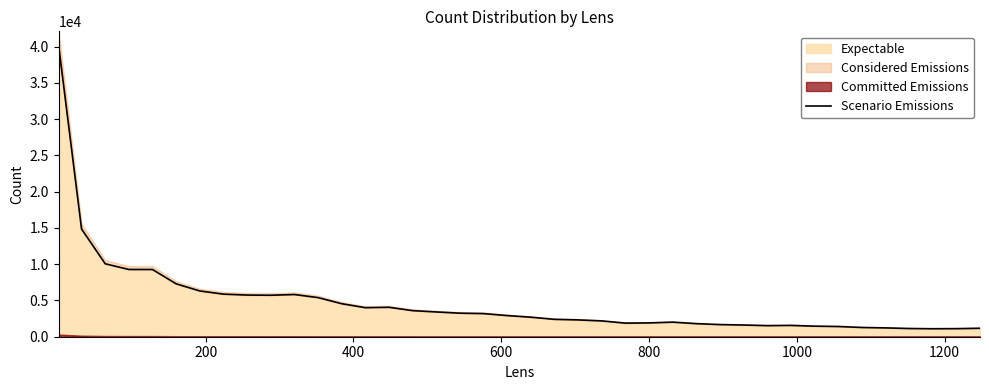

At which category does the data reach its first local valley?

9